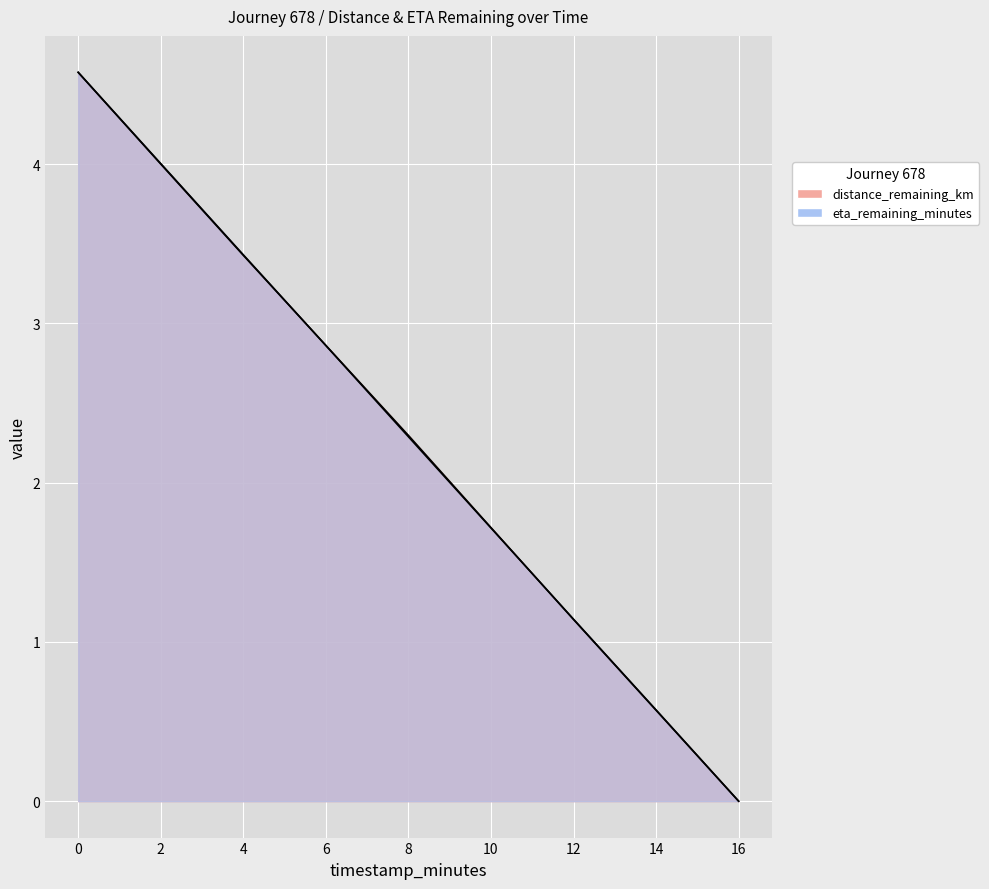

True or false: distance_remaining_km has more than 1 points higher than both neighbors.

False